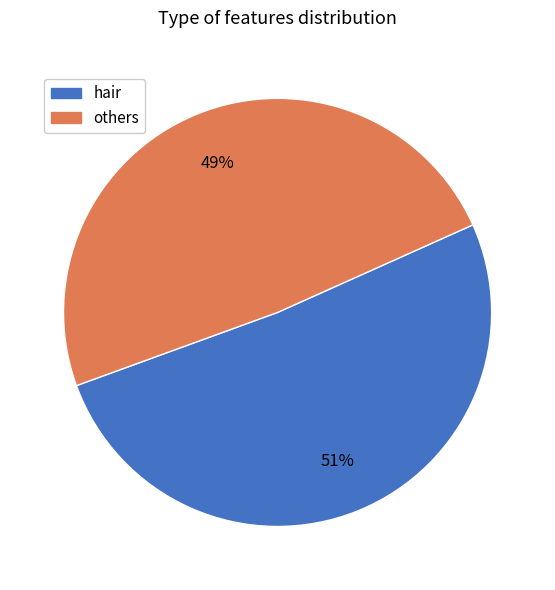

Does any single category account for the majority?

Yes